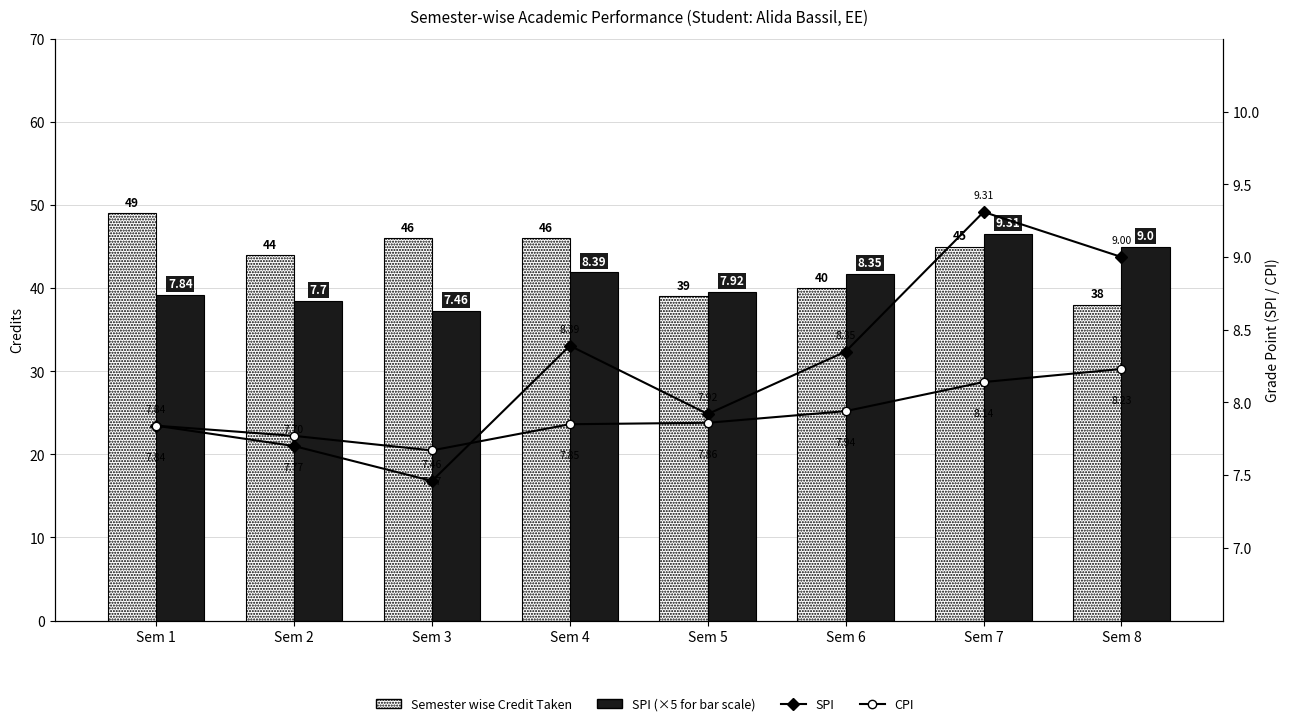

At how many categories does at least one series exceed 45?

4